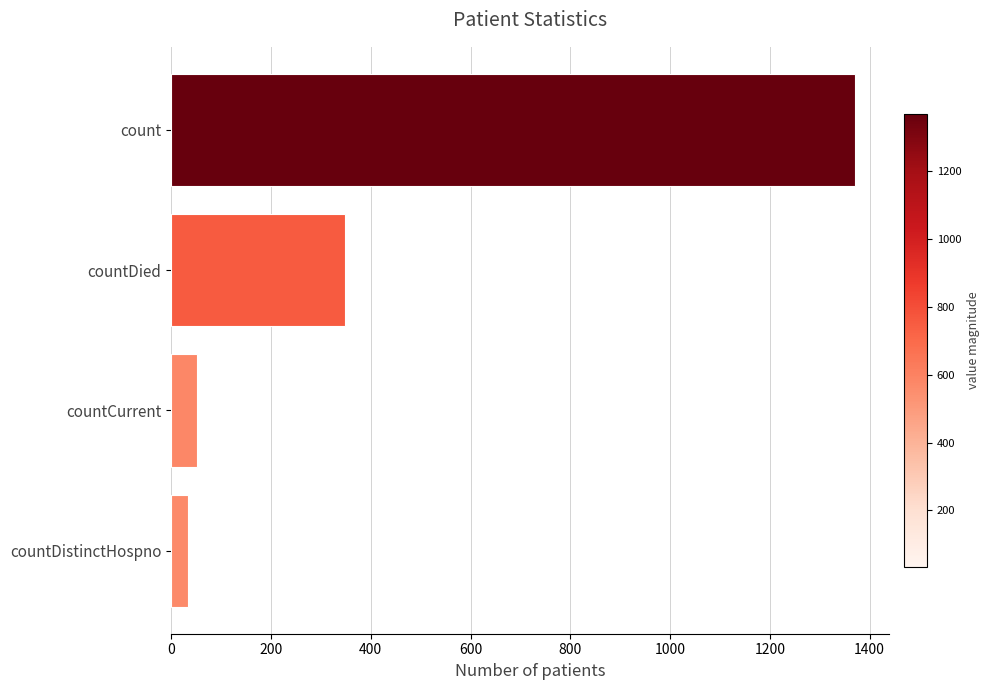

Where is the data nearest to the value 702?

countDied